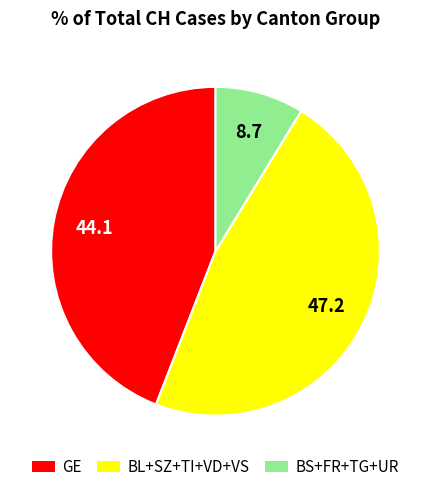

How many slices are in this pie chart?

3